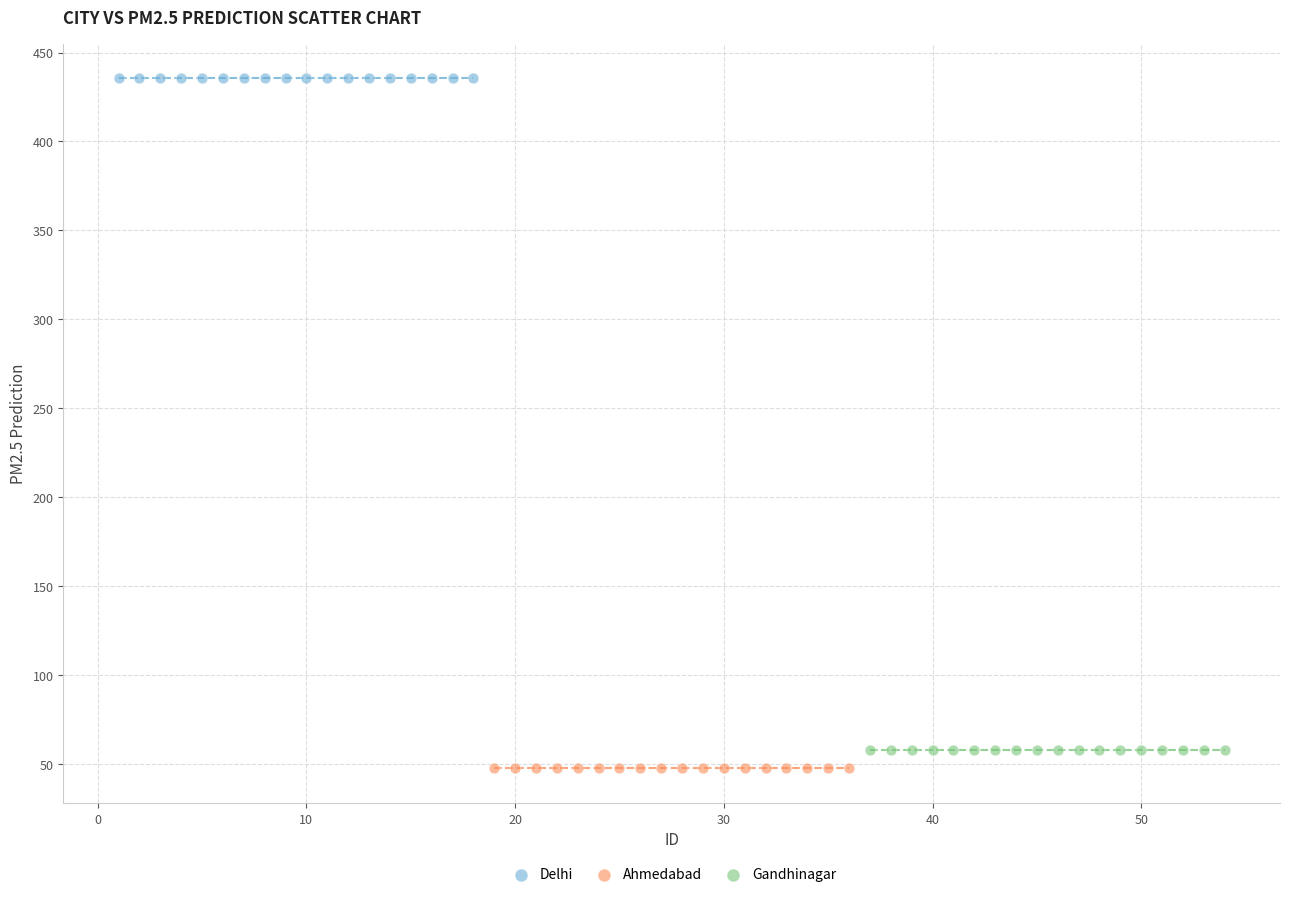

Which series contains the highest Y value?

Delhi